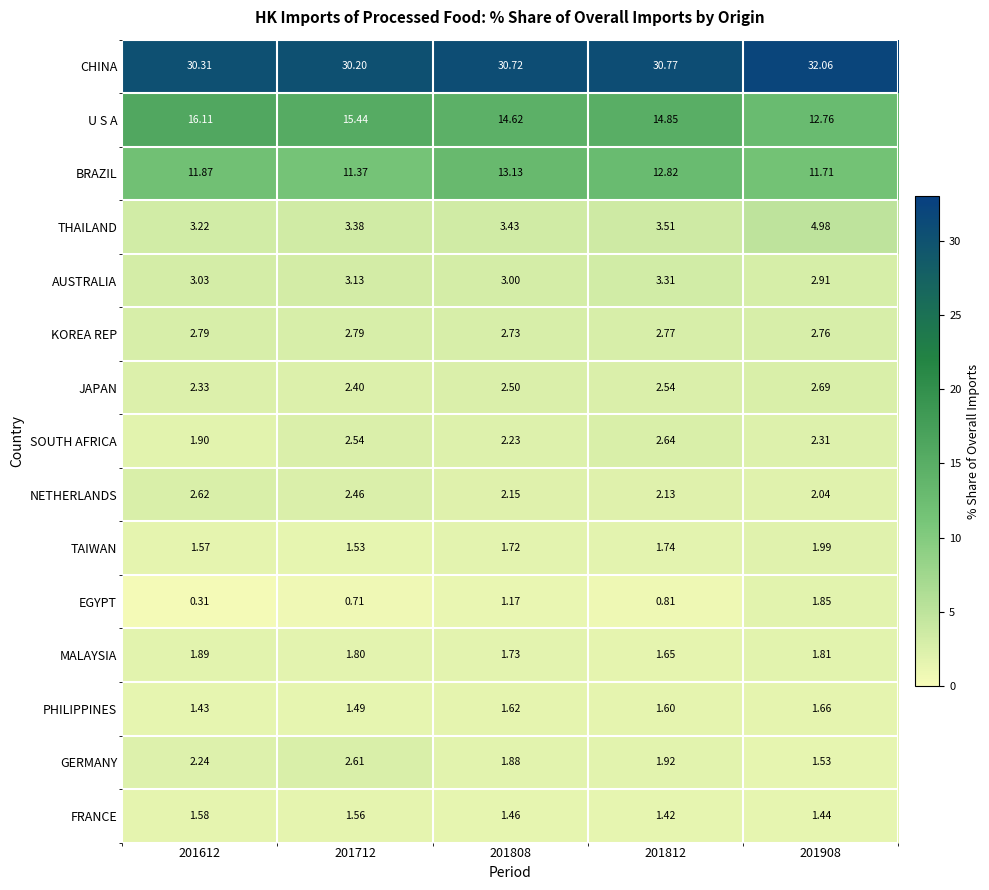

Which series has the largest total across all categories?

CHINA